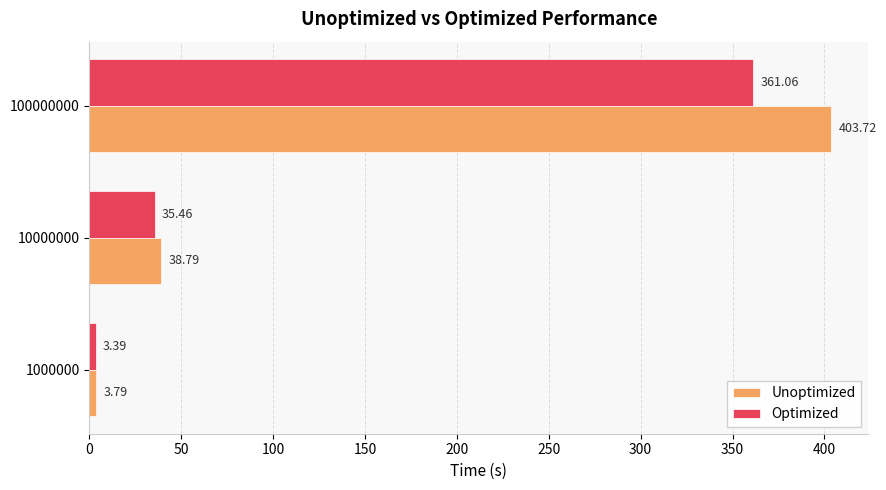

Rank the categories by Unoptimized value from highest to lowest.

100000000, 10000000, 1000000